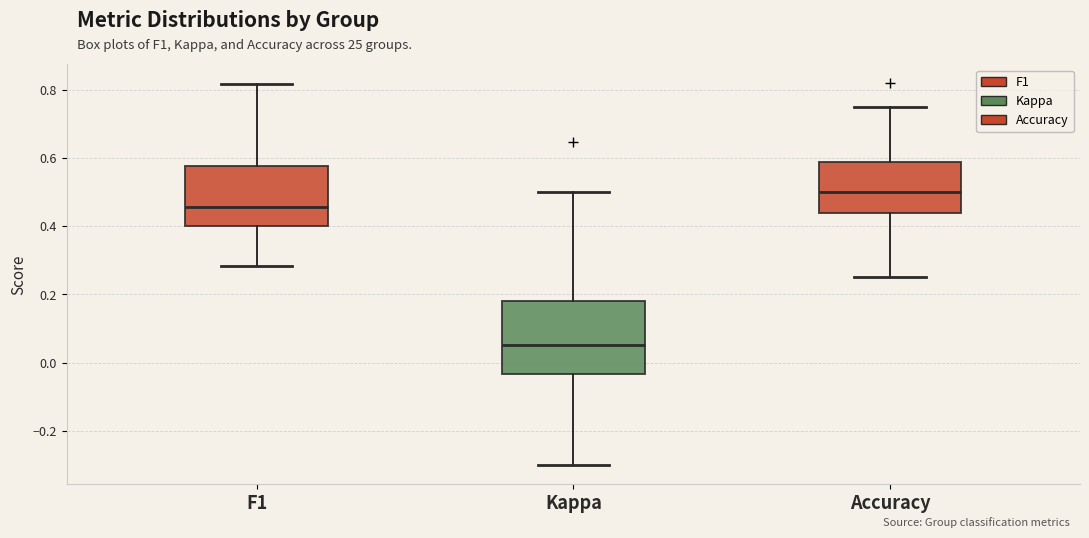

Reading left to right, read every box against the y-axis: the position of its median line, the range the box covers, and the ends of its whiskers. The values are not printed on the chart, so give them approximately, as read against the axis.

F1: median 0.46, box 0.40 to 0.58, whiskers 0.28 to 0.82
Kappa: median 0.06, box -0.04 to 0.18, whiskers -0.30 to 0.50
Accuracy: median 0.50, box 0.44 to 0.58, whiskers 0.26 to 0.76